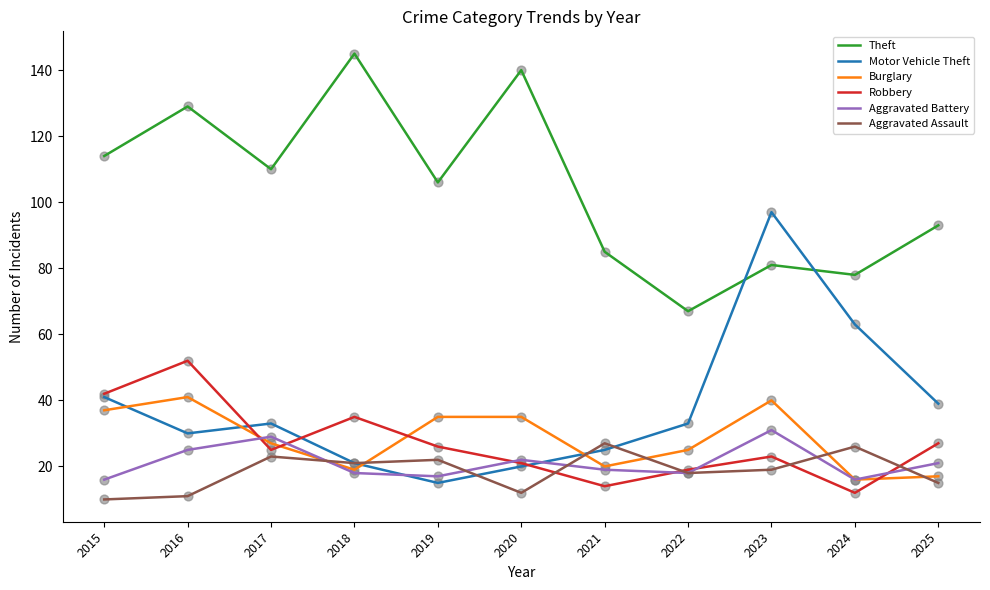

Which series has the largest total across all categories?

Theft